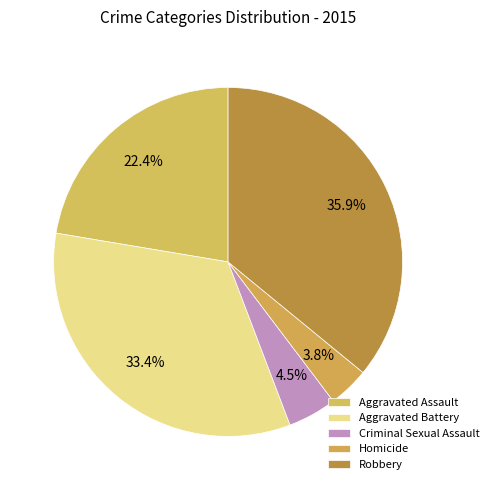

To the nearest percent, what is the difference between the largest and smallest slice percentages?

32%